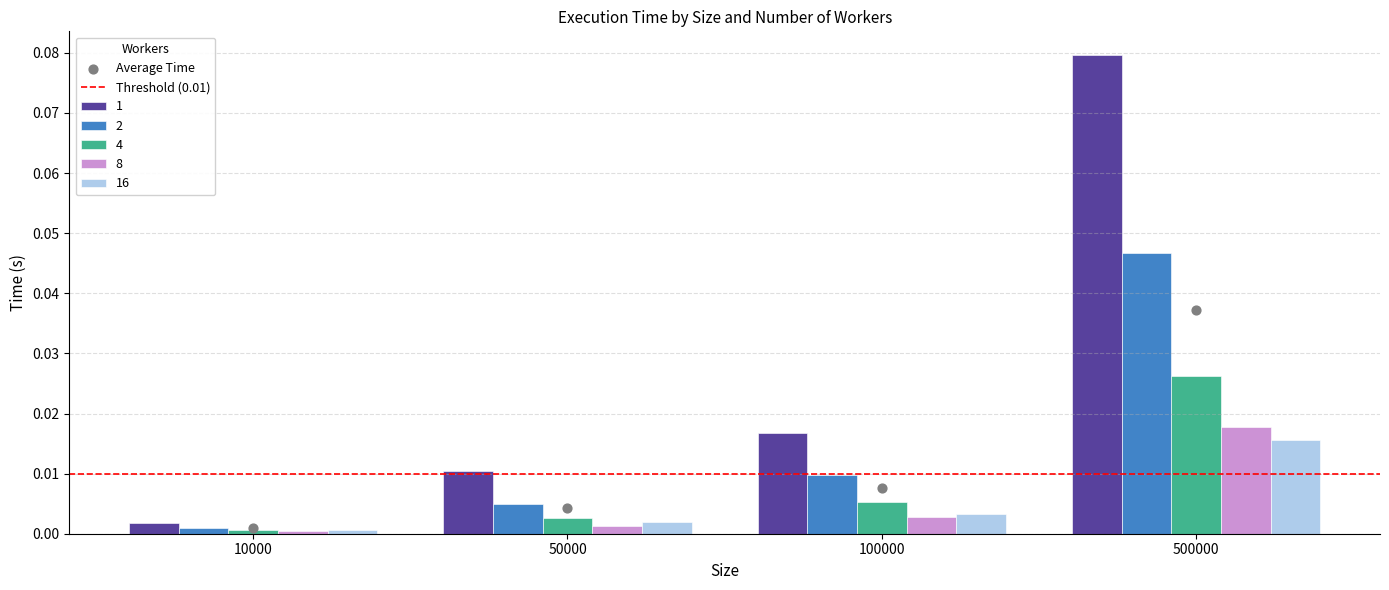

What are all the series names shown in the legend?

1, 2, 4, 8, 16